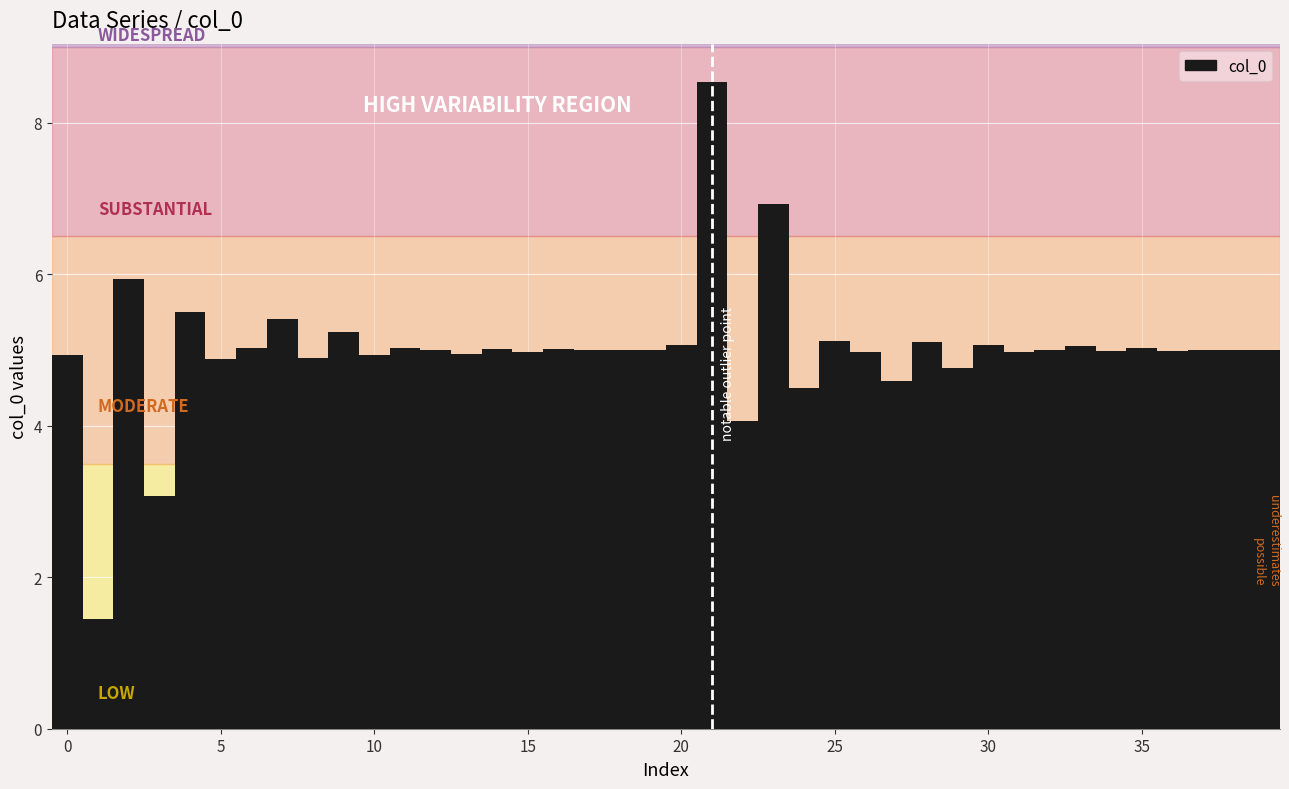

Count the number of data series in this chart.

1